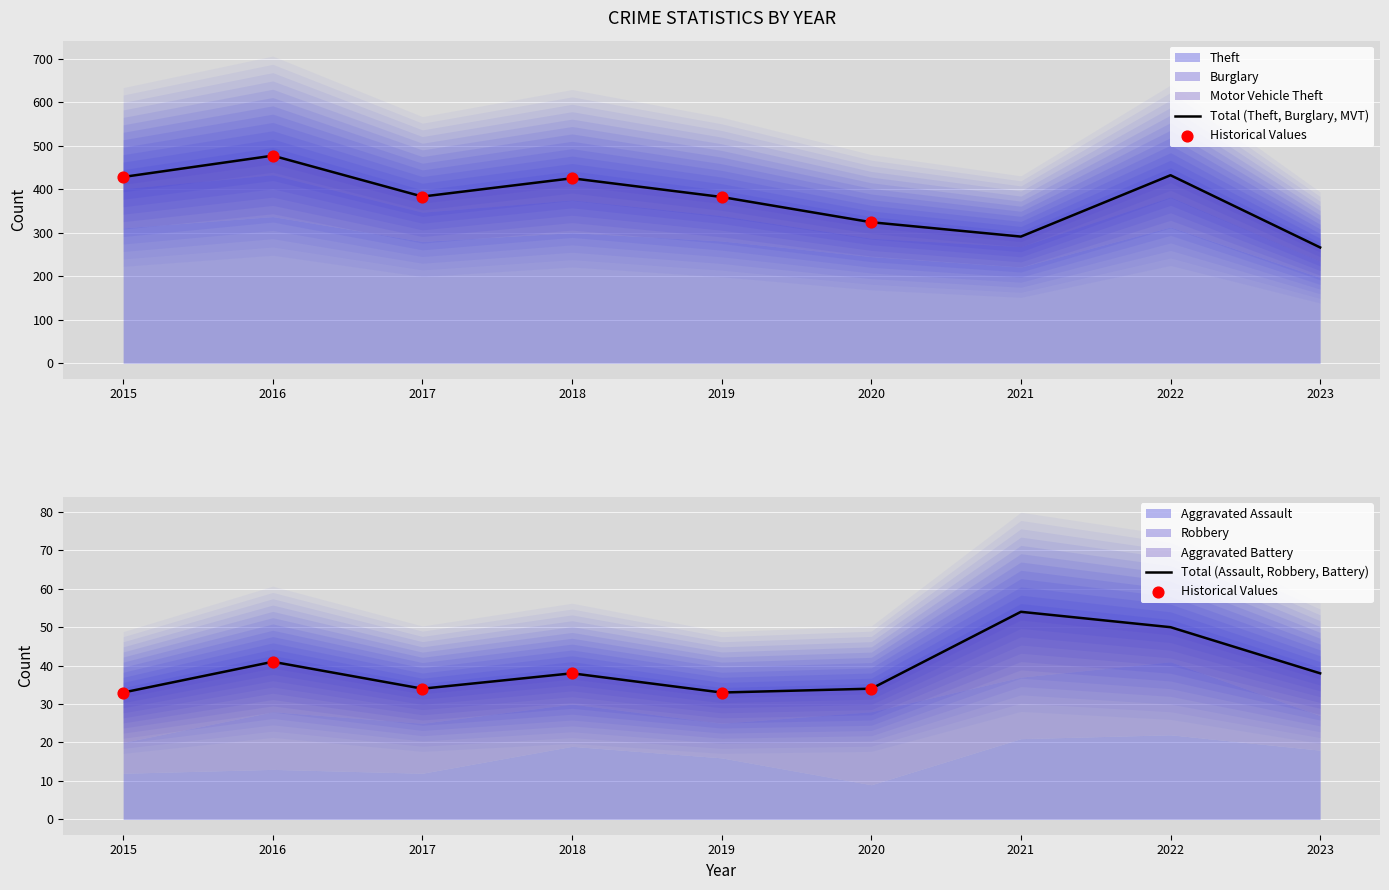

What are all the series names shown in the legend?

Theft, Burglary, Motor Vehicle Theft, Aggravated Assault, Robbery, Aggravated Battery